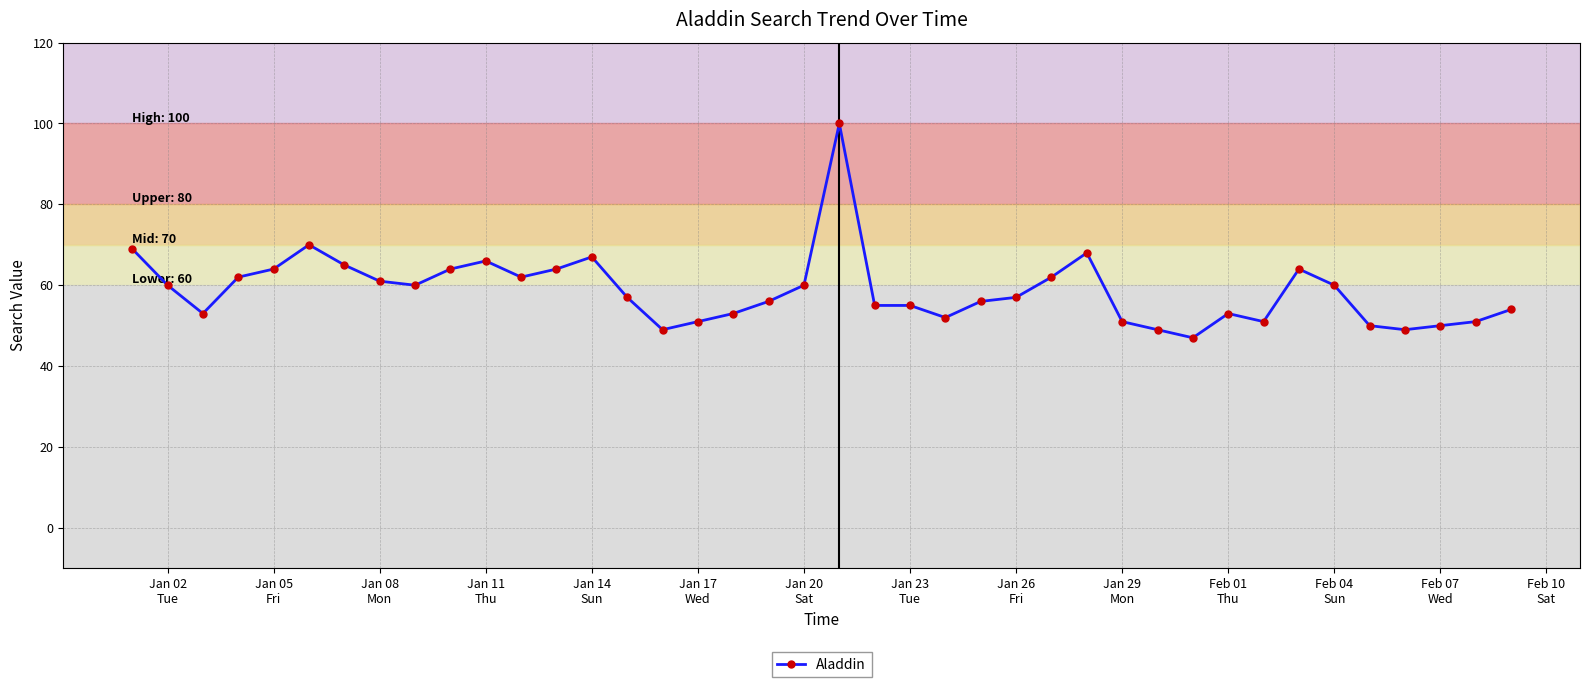

True or false: the data has more than 1 interior local peaks.

True